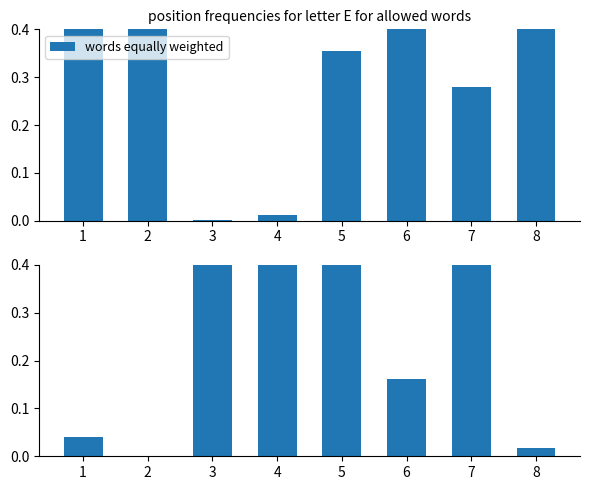

The value of GaussianNB at 5 is 0.4. True or false?

True